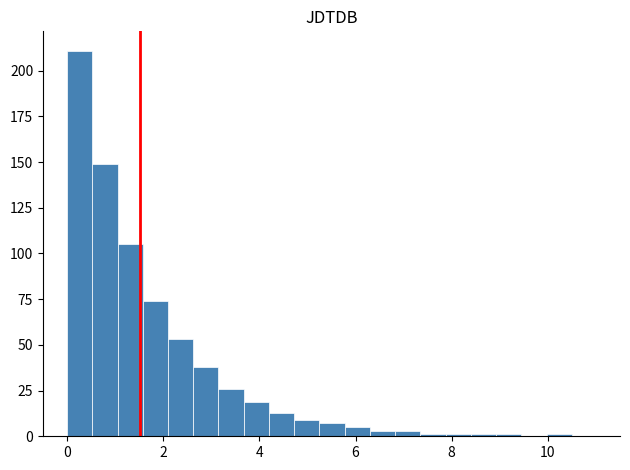

Read against the x-axis, roughly where is the centre of the tallest bar?

0.2